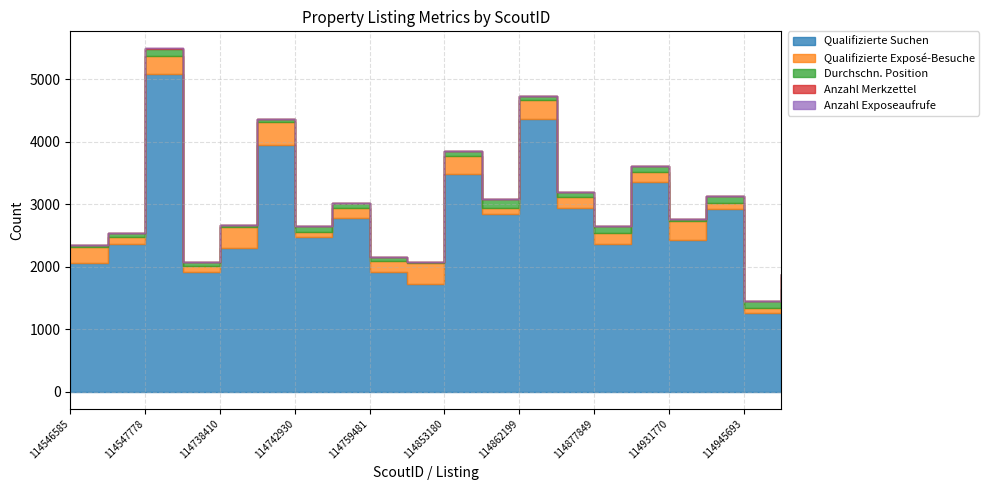

What are all the series names shown in the legend?

Qualifizierte Suchen, Qualifizierte Exposé-Besuche, Durchschn. Position, Anzahl Merkzettel, Anzahl Exposeaufrufe